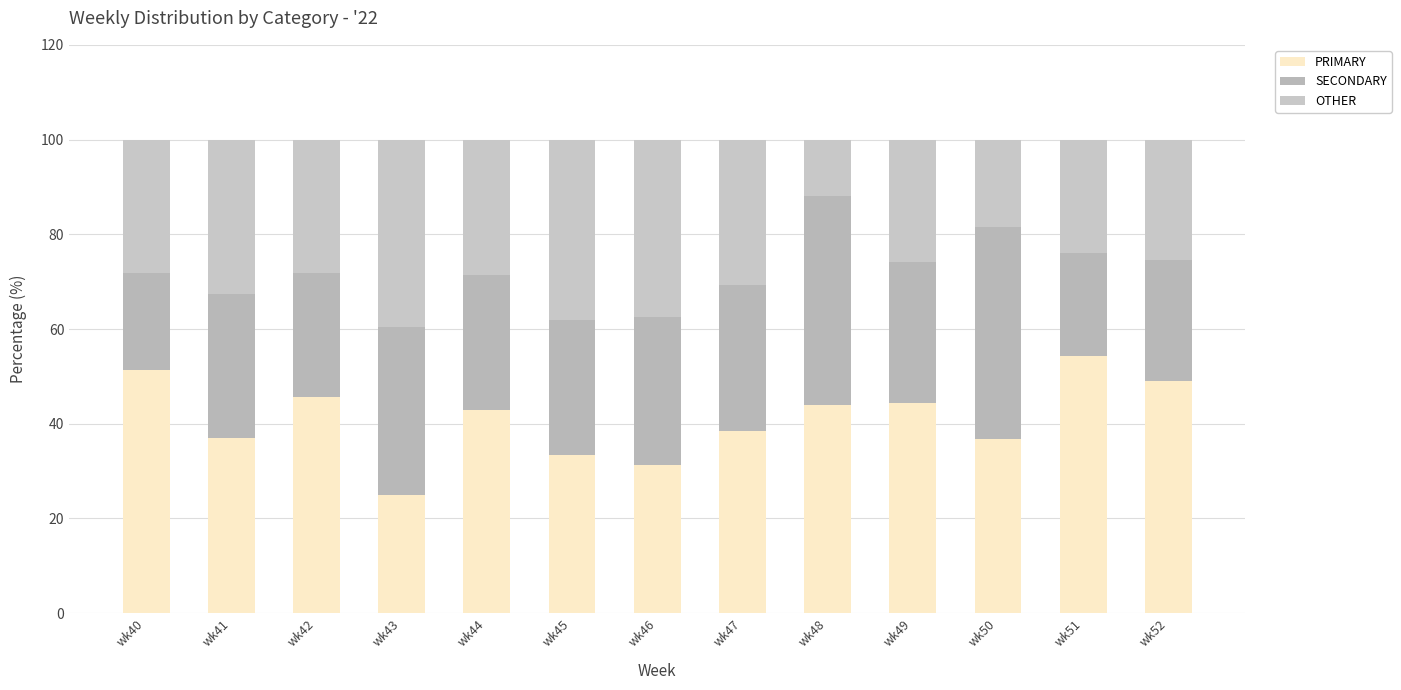

Does the chart contain stacked bars?

Yes